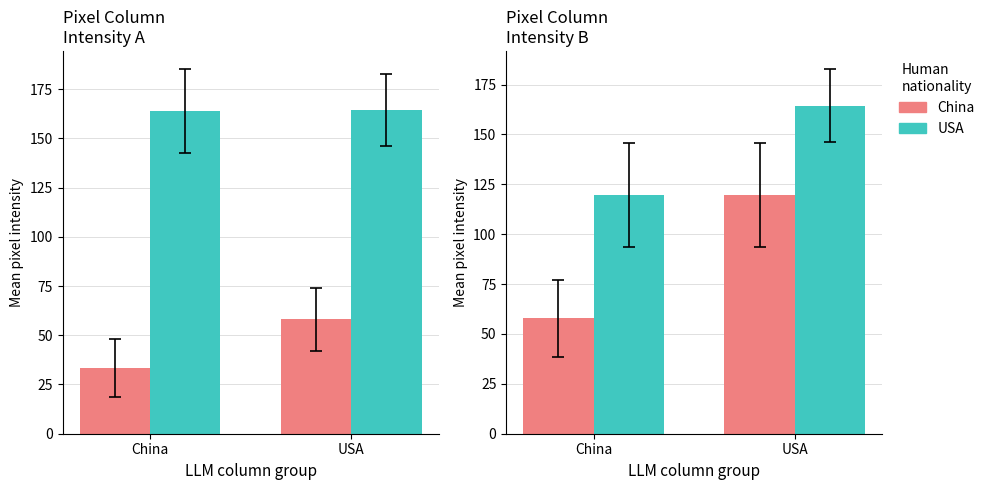

What are all the series names shown in the legend?

China, USA